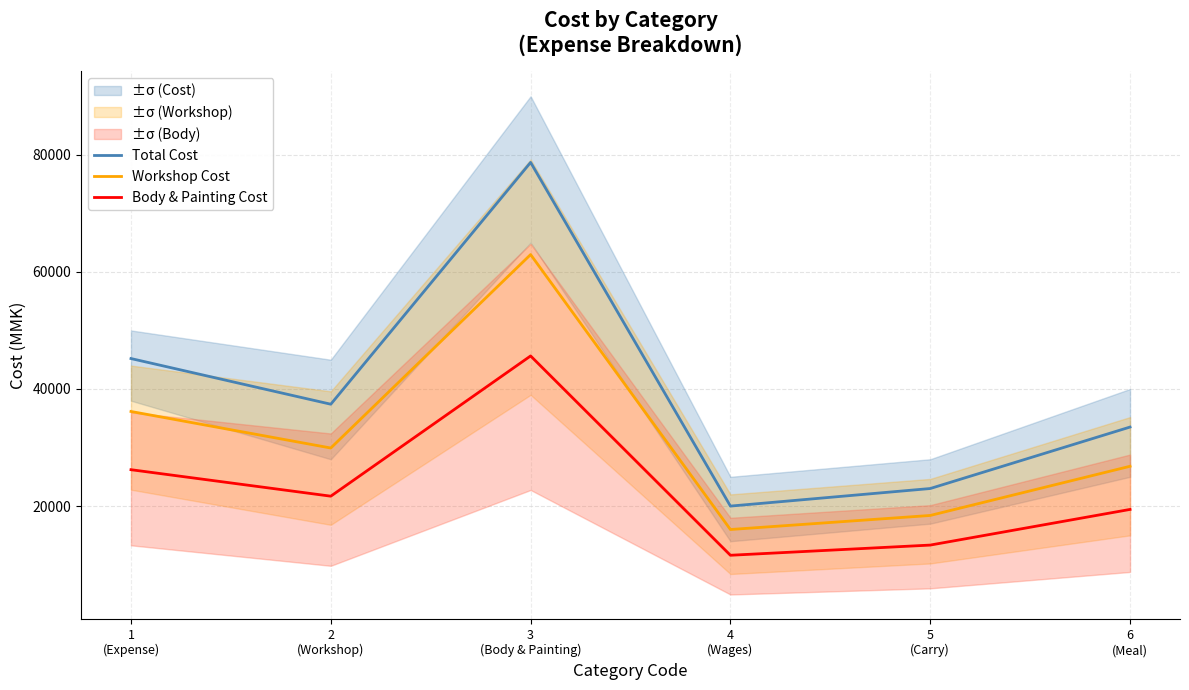

Rank the series by their maximum value, from lowest to highest.

Body & Painting Cost, Workshop Cost, Total Cost